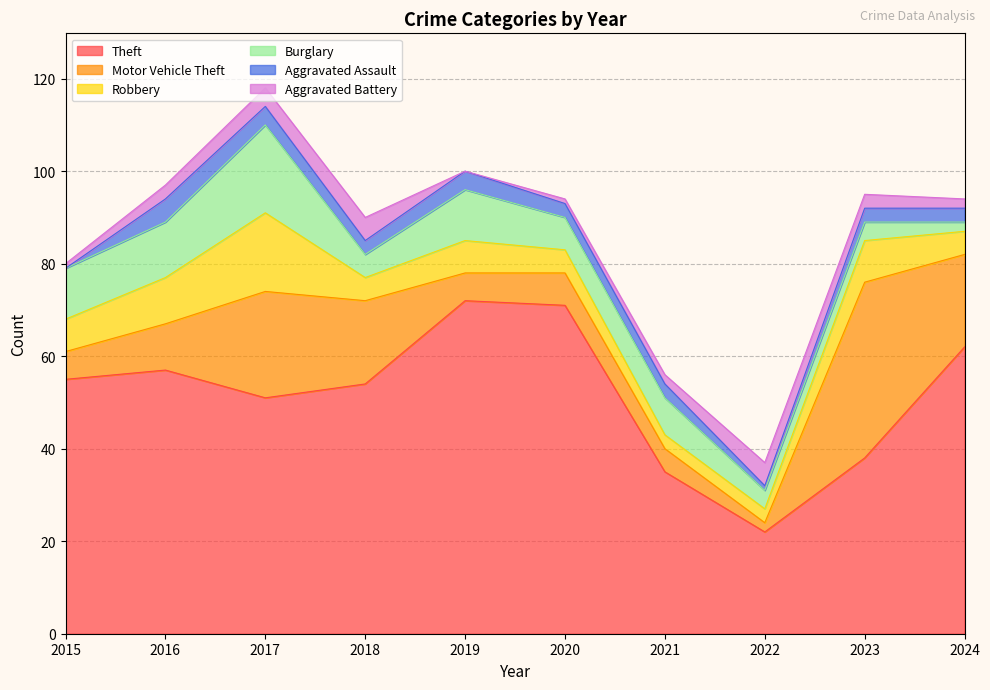

Where do Burglary and Robbery first cross each other?

2022 and 2023